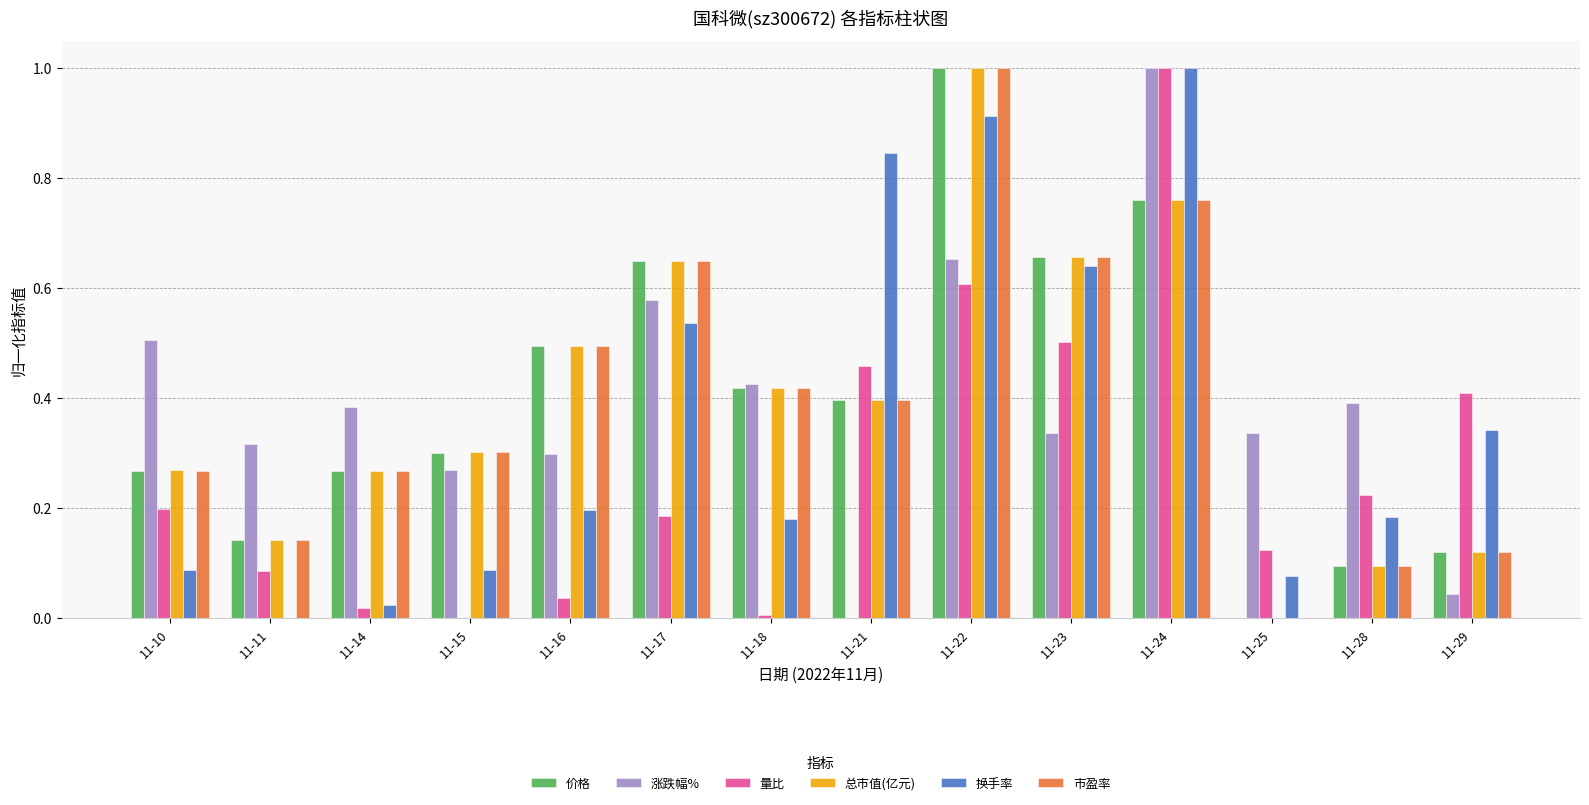

At which category is the sum across all series the highest?

11-24